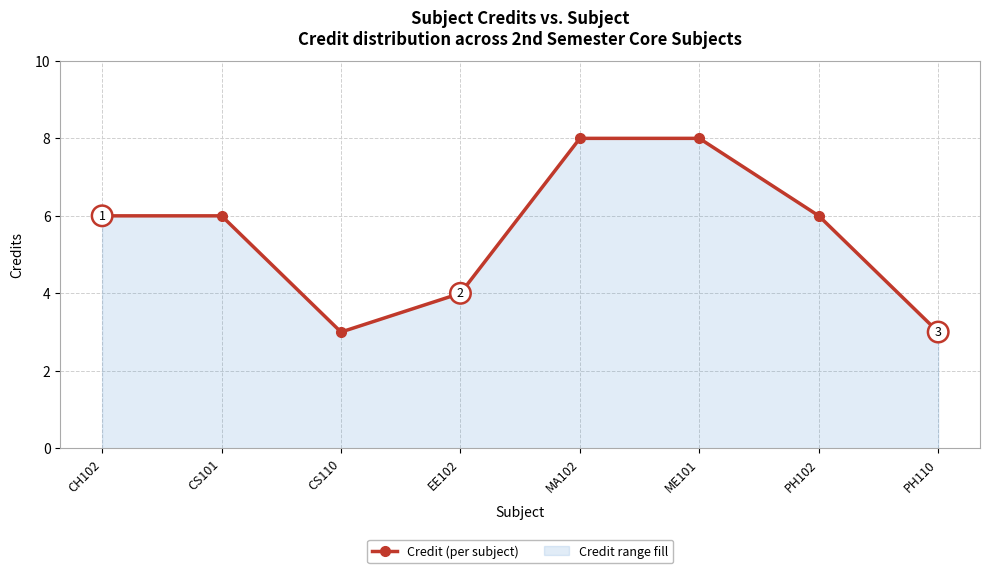

What is the difference between the second highest and minimum values?

5